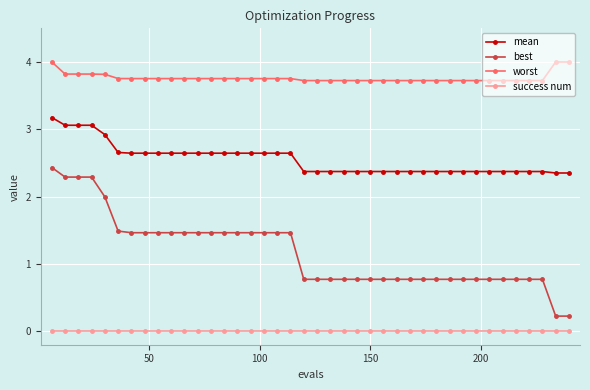

What is the value of the worst point at the 21st from the left?

3.7